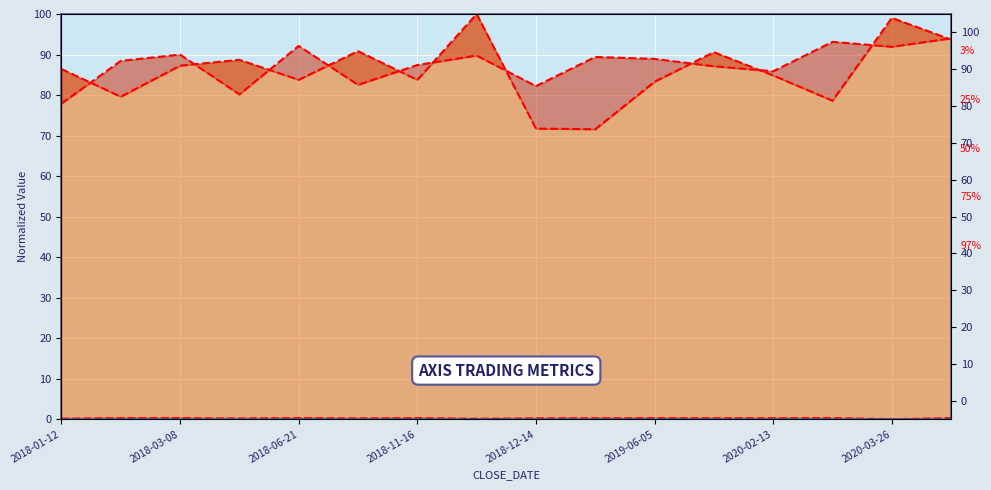

True or false: AXIS_SYMB_CLOSE_PRI band 50% has a value of 0.1 at 2018-11-16.

False